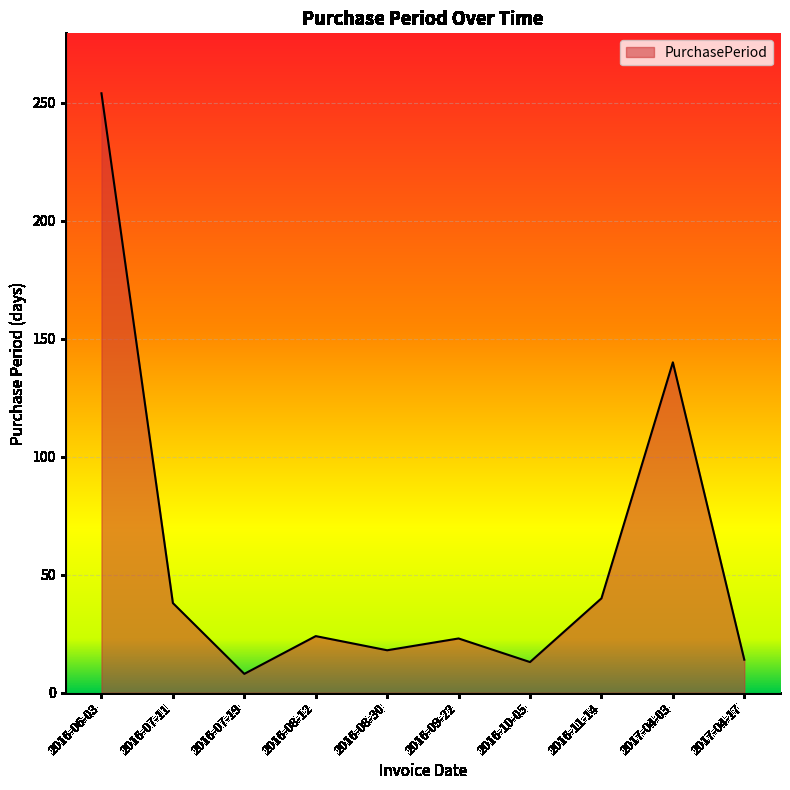

The value at 2017-04-03 is 75. True or false?

False